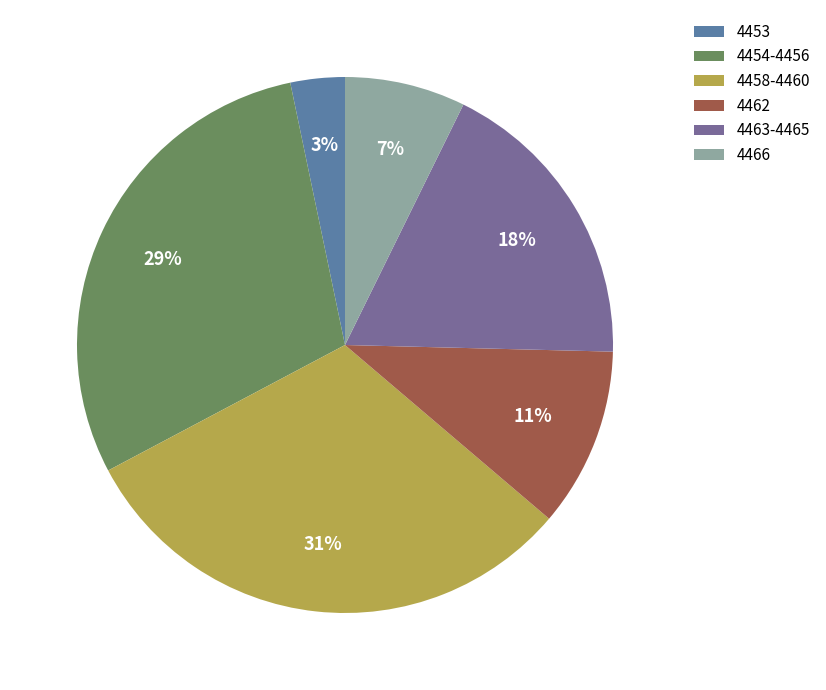

Is there any slice that represents more than half of the pie?

No